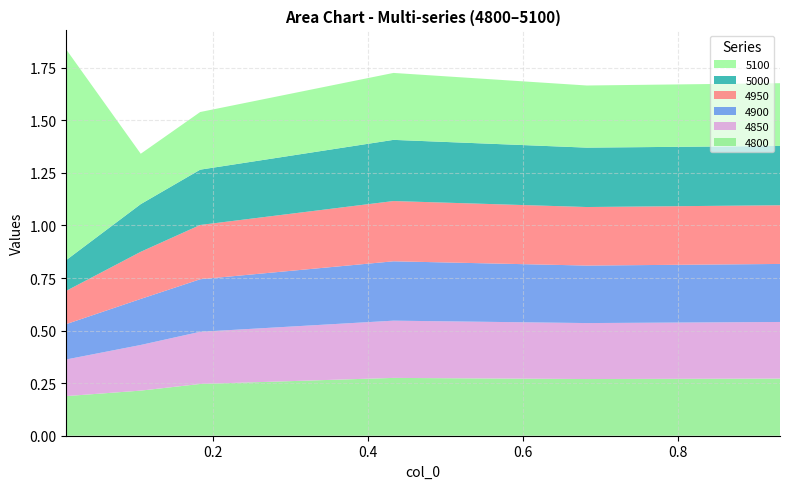

Reading left to right, list all the values displayed in this chart.

4800: 0.01095890410958904=0.2	0.1068493150684932=0.2	0.1835616438356164=0.2	0.4328767123287671=0.3	0.6821917808219178=0.3	0.9315068493150684=0.3
4850: 0.01095890410958904=0.2	0.1068493150684932=0.2	0.1835616438356164=0.2	0.4328767123287671=0.3	0.6821917808219178=0.3	0.9315068493150684=0.3
4900: 0.01095890410958904=0.2	0.1068493150684932=0.2	0.1835616438356164=0.2	0.4328767123287671=0.3	0.6821917808219178=0.3	0.9315068493150684=0.3
4950: 0.01095890410958904=0.2	0.1068493150684932=0.2	0.1835616438356164=0.3	0.4328767123287671=0.3	0.6821917808219178=0.3	0.9315068493150684=0.3
5000: 0.01095890410958904=0.1	0.1068493150684932=0.2	0.1835616438356164=0.3	0.4328767123287671=0.3	0.6821917808219178=0.3	0.9315068493150684=0.3
5100: 0.01095890410958904=1.0	0.1068493150684932=0.2	0.1835616438356164=0.3	0.4328767123287671=0.3	0.6821917808219178=0.3	0.9315068493150684=0.3